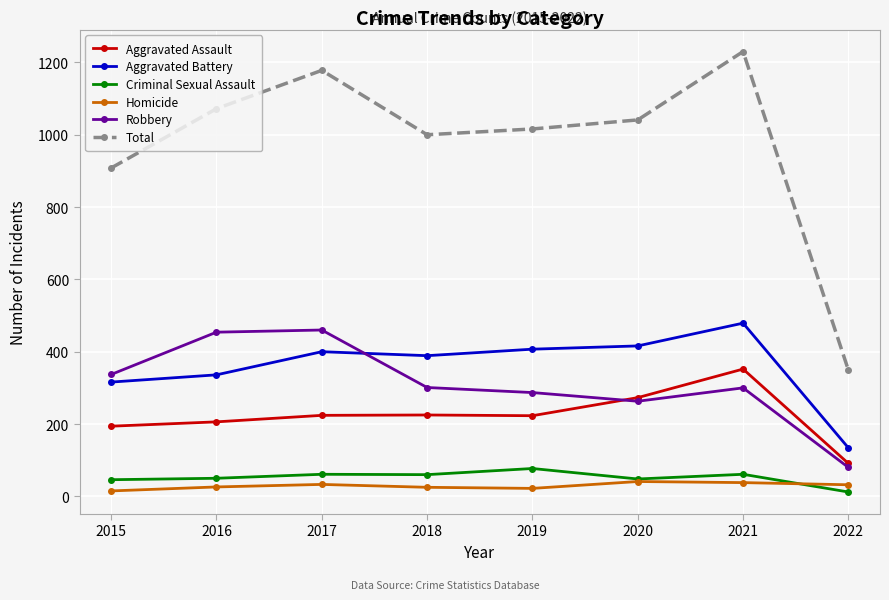

Which series has the largest range (max minus min)?

Total